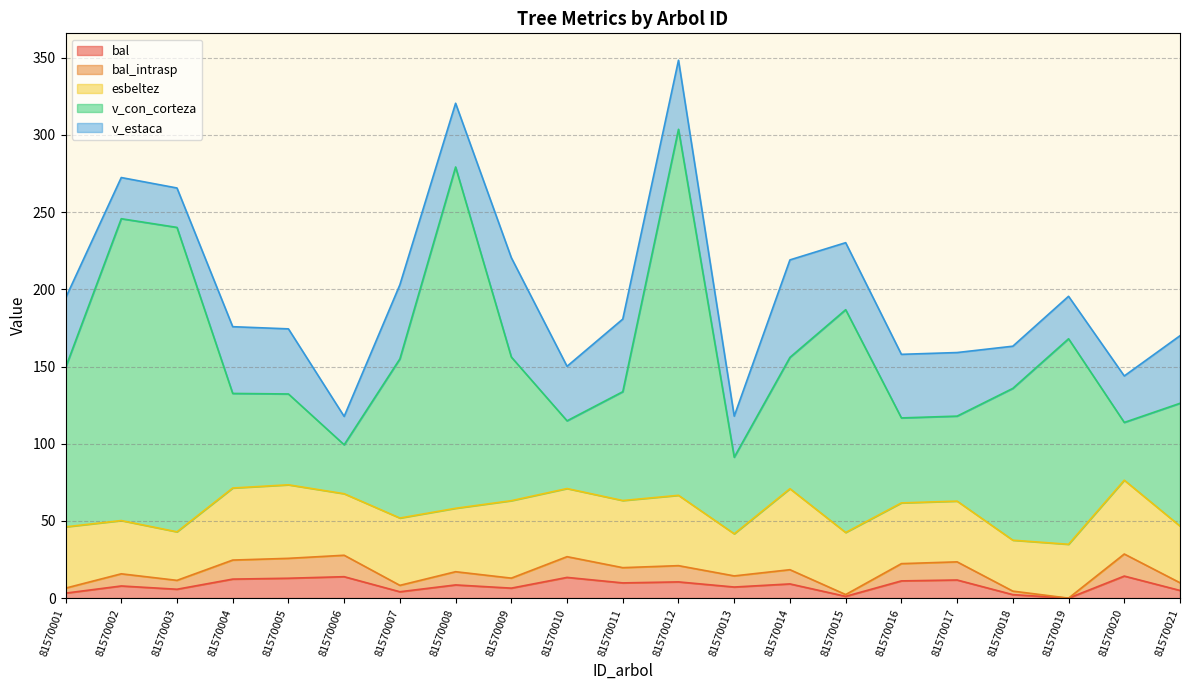

Reading left to right, transcribe all the data shown in this chart.

bal: 3.2	7.9	5.8	12.3	12.9	13.9	4.1	8.6	6.5	13.4	9.9	10.5	7.2	9.2	1.2	11.2	11.8	2.3	0.0	14.3	5.0
bal_intrasp: 3.2	7.9	5.8	12.3	12.9	13.9	4.1	8.6	6.5	13.4	9.9	10.5	7.2	9.2	1.2	11.2	11.8	2.3	0.0	14.3	5.0
esbeltez: 39.7	34.5	31.4	46.7	47.6	39.8	43.6	41.1	50.1	44.1	43.5	45.5	27.3	52.5	40.2	39.3	39.3	33.0	34.9	47.8	36.7
v_con_corteza: 103.1	195.5	197.2	61.2	58.8	31.7	103.1	221.1	93.0	43.9	70.5	237.1	49.6	85.0	144.3	55.0	55.0	98.3	133.1	37.4	79.5
v_estaca: 45.1	26.7	25.5	43.2	42.2	18.4	48.0	41.3	64.4	35.3	47.0	44.7	26.6	63.1	43.4	41.2	41.2	27.3	27.5	30.1	43.8